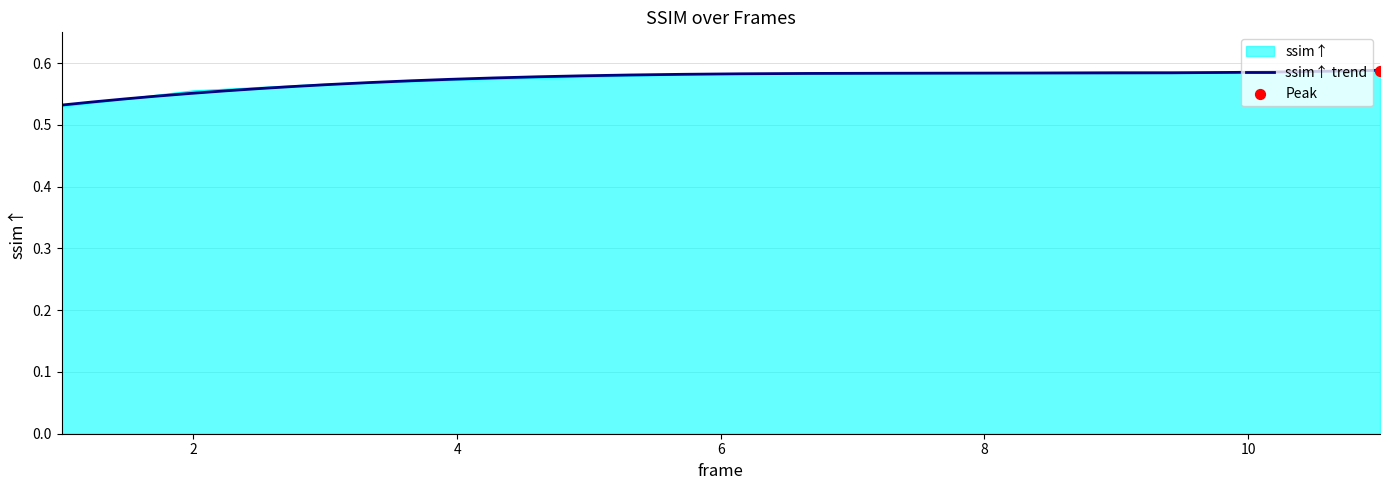

Between 6 and 2, which is larger?

6